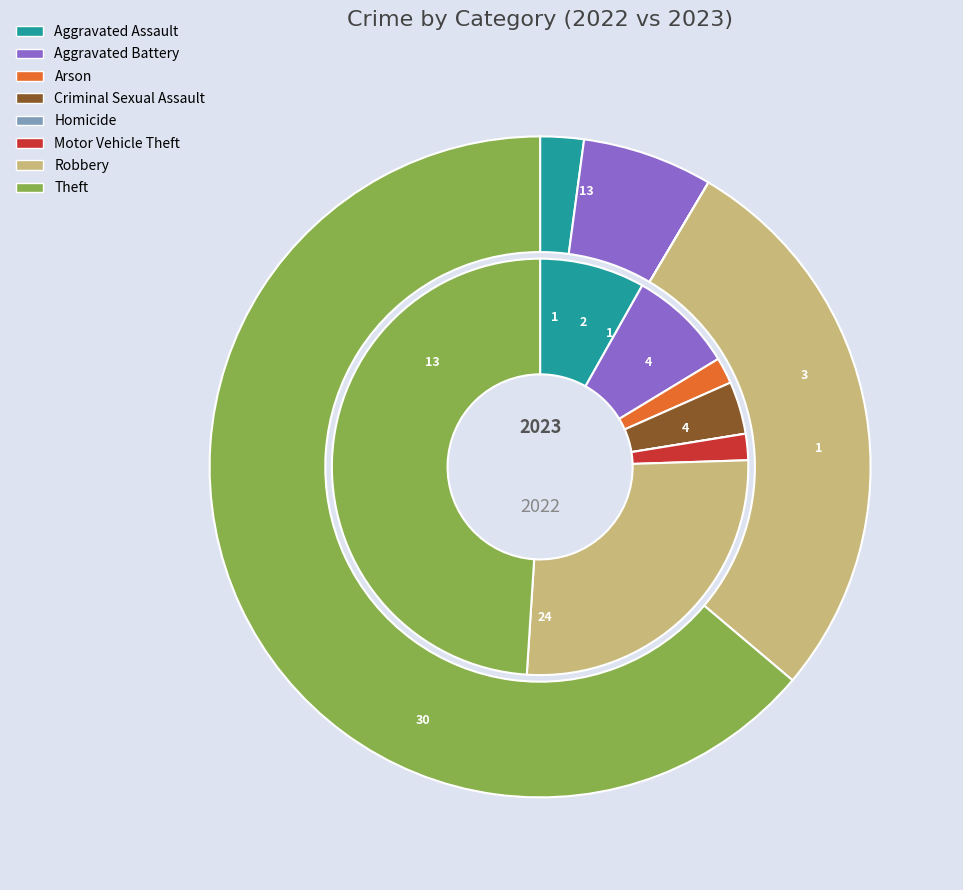

Does 7 represent more than half of the total?

No